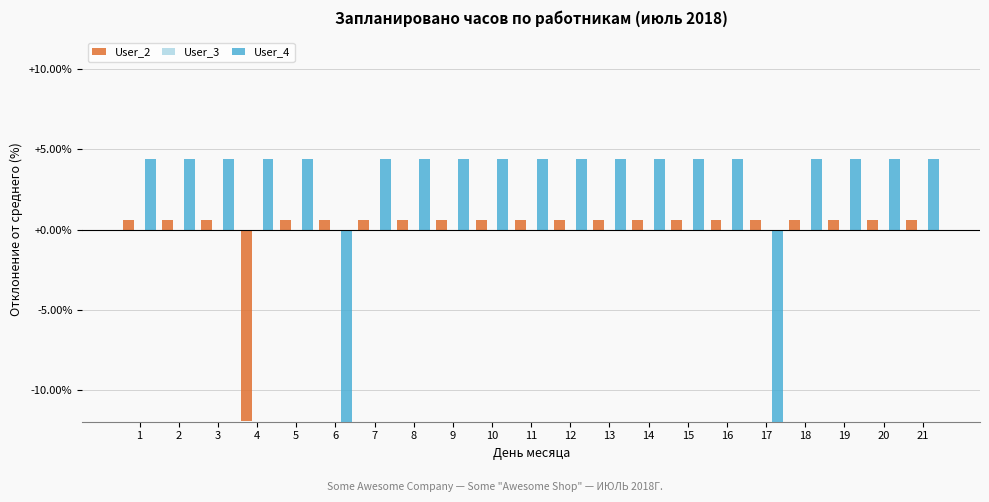

What is the spread (max minus min) of values at 12?

4.4